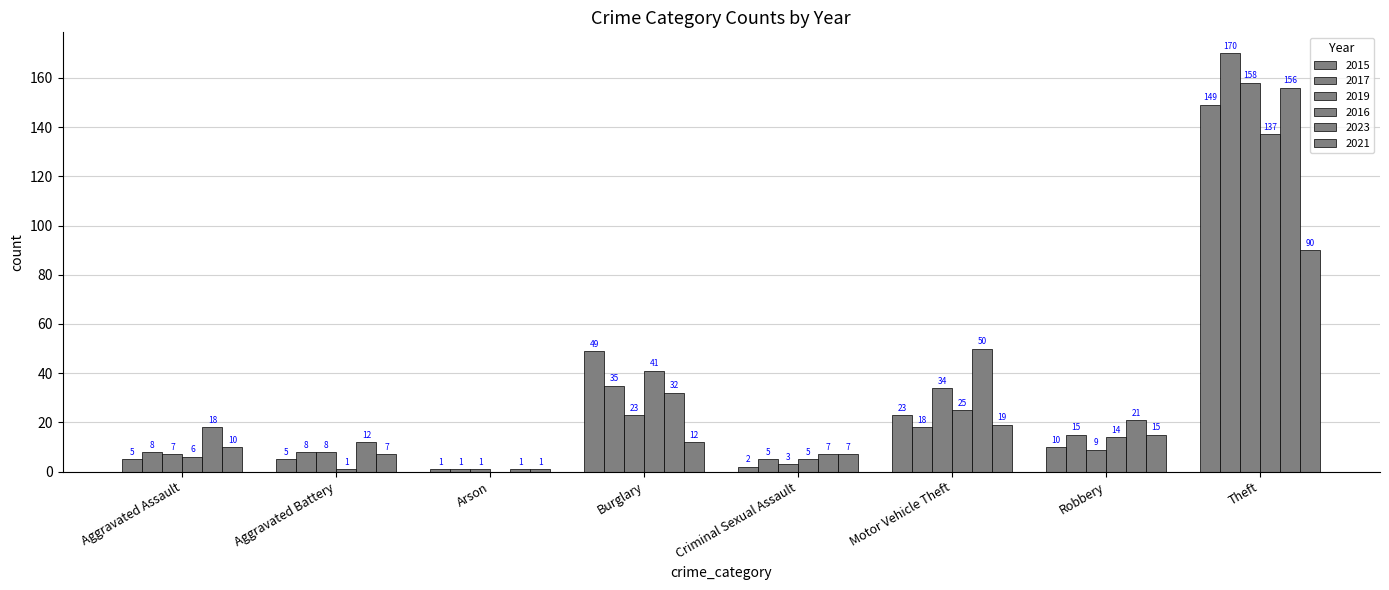

Which category has the highest value in the 2017 series?

Theft